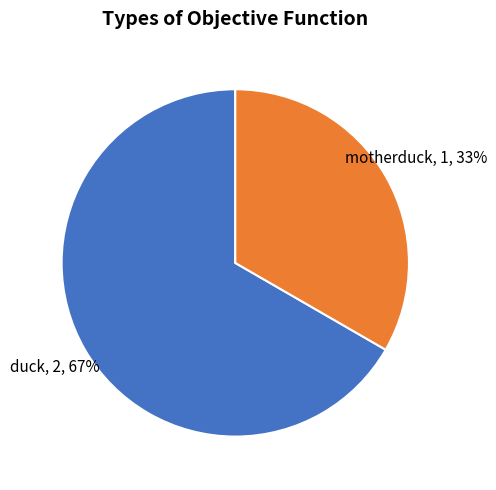

Do motherduck, 1, 33% and duck, 2, 67% together represent more than half of the pie?

Yes